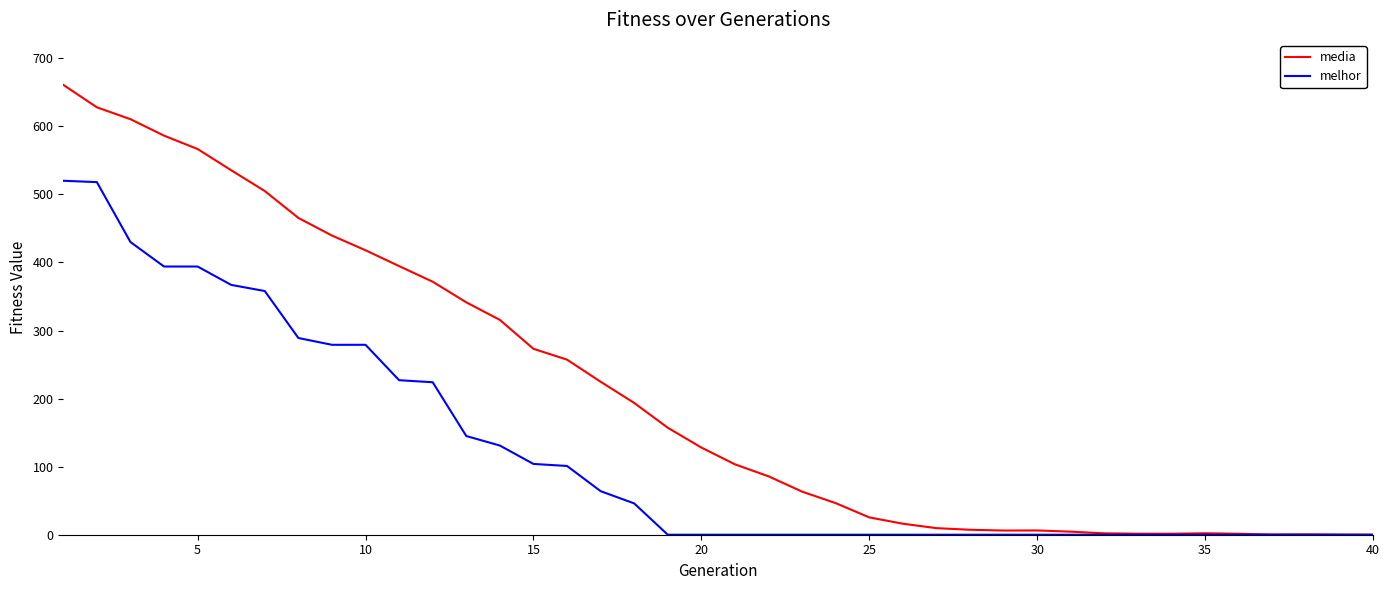

What is the average value of the media series?

211.4